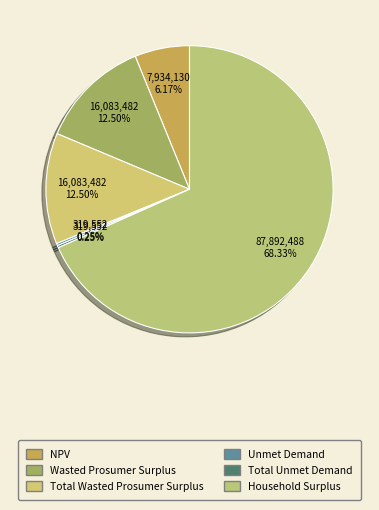

Is there a majority slice in this chart?

Yes